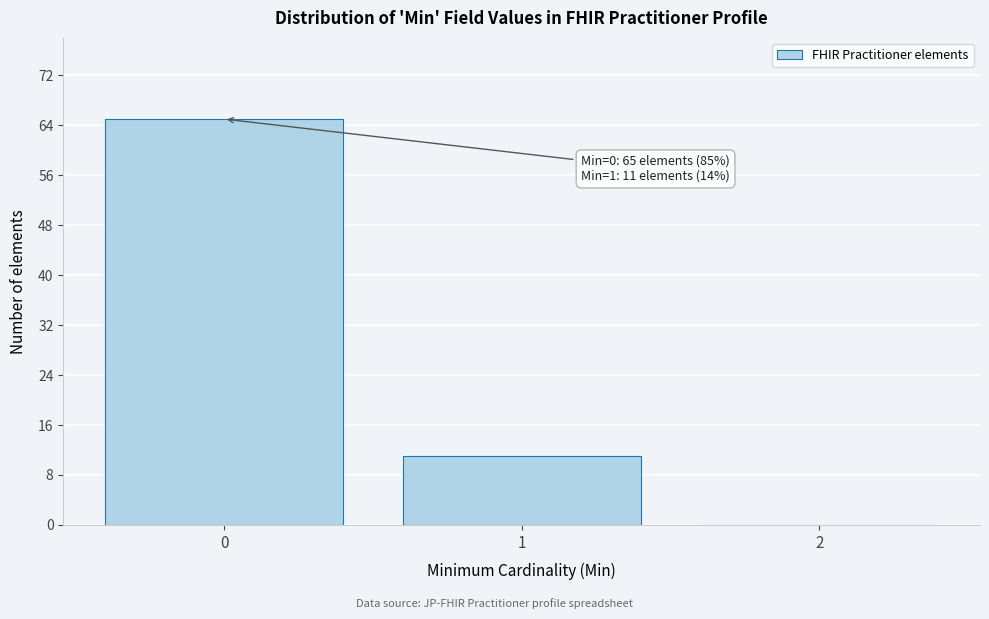

Over which range of the x-axis is the bar tallest?

-0.5 to 0.5